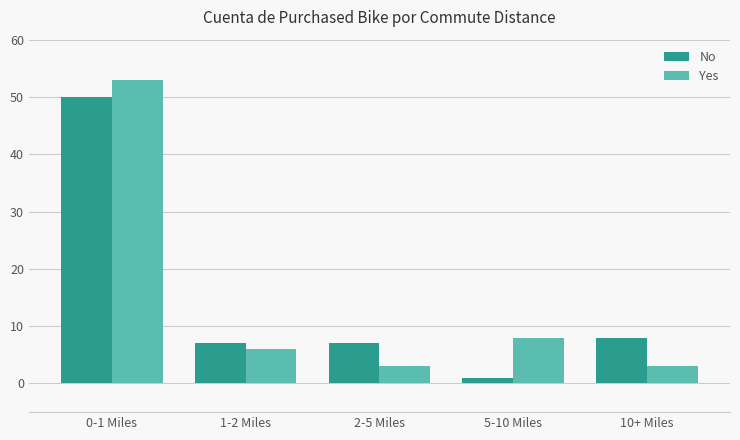

The No series shows 3 at 2-5 Miles. True or false?

False